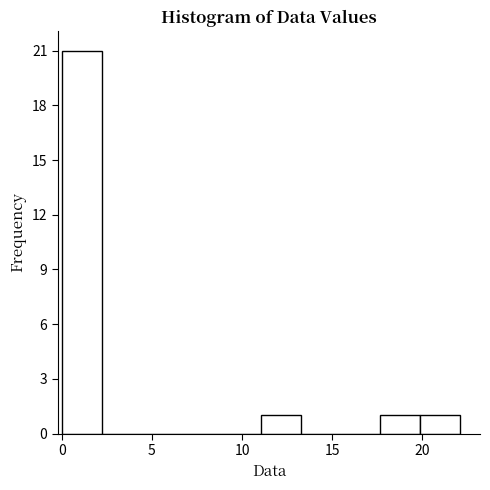

Reading left to right, transcribe this chart: for each bar, give the range it covers on the x-axis and its height. Neither the bar edges nor the heights are printed on the chart, so give them approximately, as read against the axes.

0.0 to 2.0: 21
2.0 to 4.5: 0
4.5 to 6.5: 0
6.5 to 9.0: 0
9.0 to 11.0: 0
11.0 to 13.5: 1
13.5 to 15.5: 0
15.5 to 17.5: 0
17.5 to 20.0: 1
20.0 to 22.0: 1